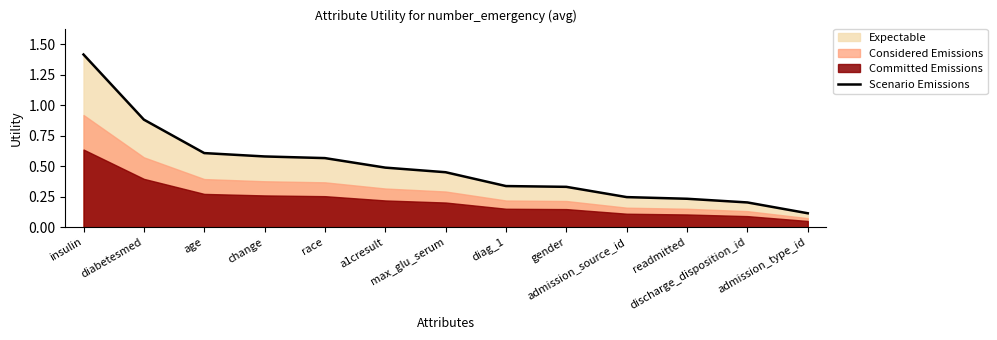

Which category has the highest value across all series?

insulin